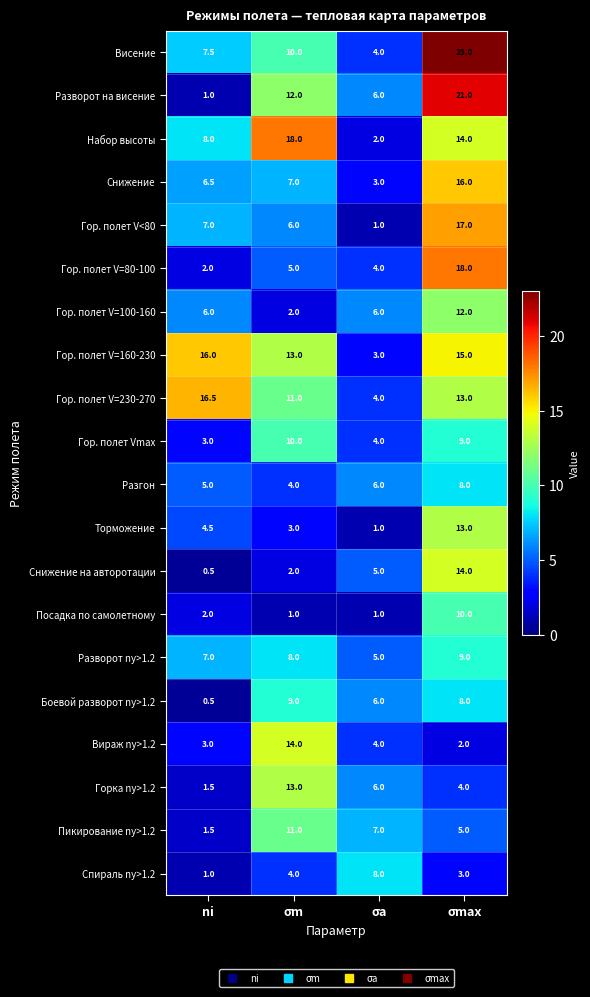

What is the highest value of the Разворот ny>1.2 series?

9.0